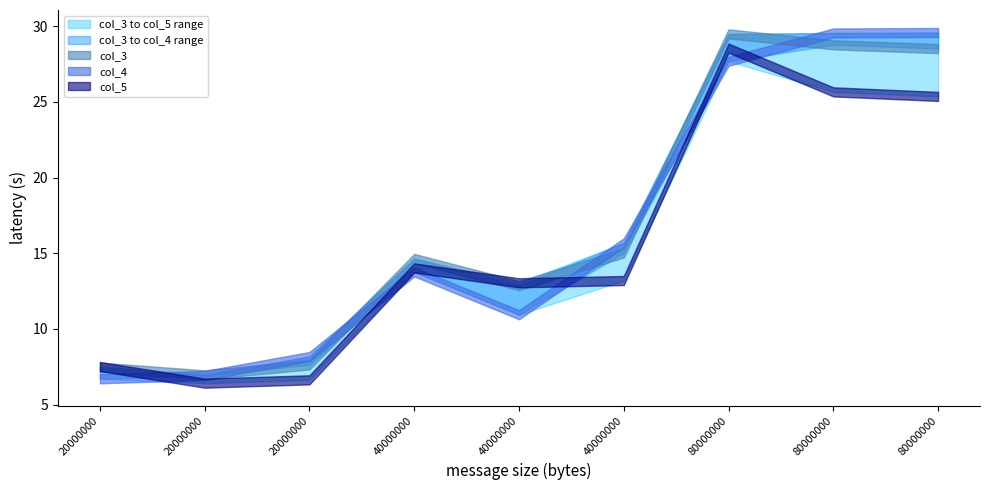

Which series ends up on top after the final intersection of col_5 and col_3?

col_3